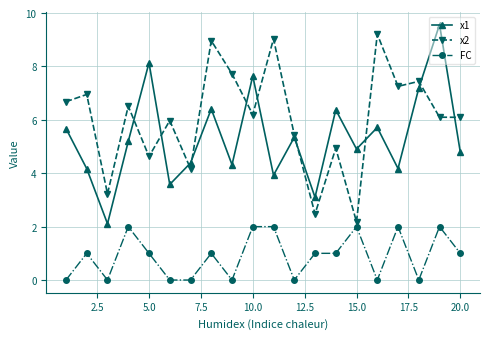

What is the greatest value displayed?

9.6